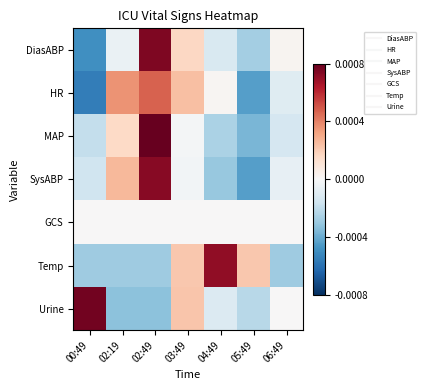

Which series has the largest total across all categories?

SysABP